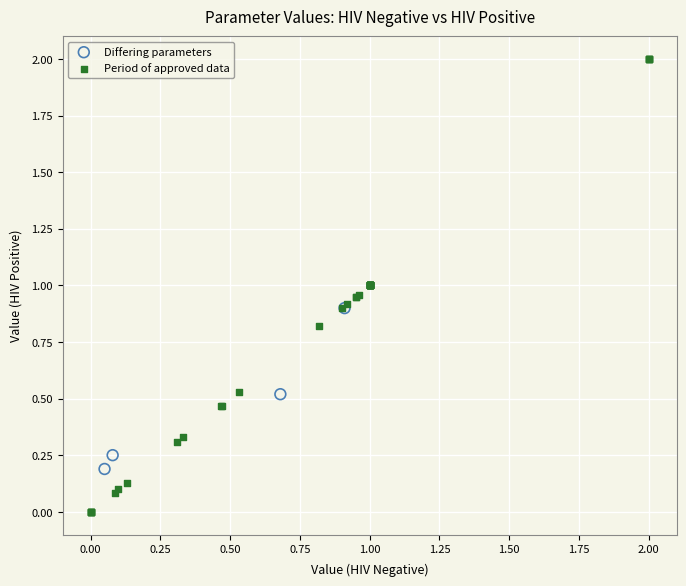

Which series contains the lowest Y value?

Period of approved data